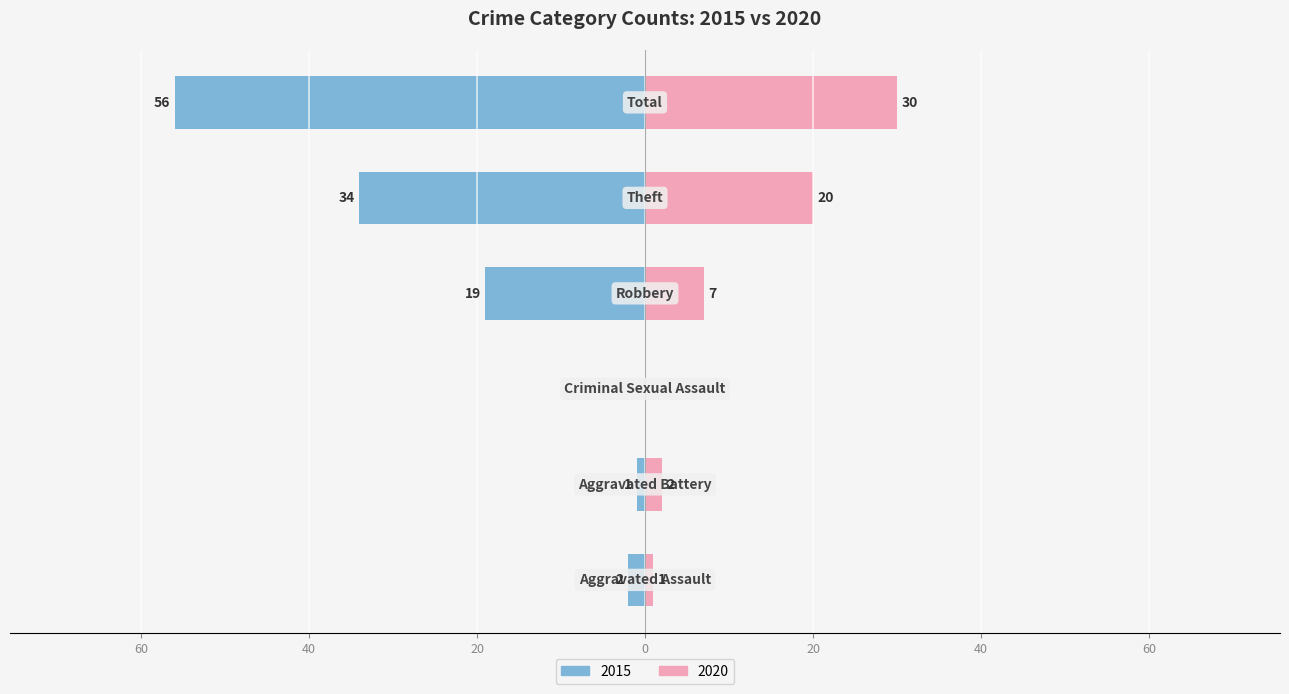

Reading left to right, list all the values displayed in this chart.

2015: Aggravated Assault=-2	Aggravated Battery=-1	Criminal Sexual Assault=0	Robbery=-19	Theft=-34	Total=-56
2020: Aggravated Assault=1	Aggravated Battery=2	Criminal Sexual Assault=0	Robbery=7	Theft=20	Total=30